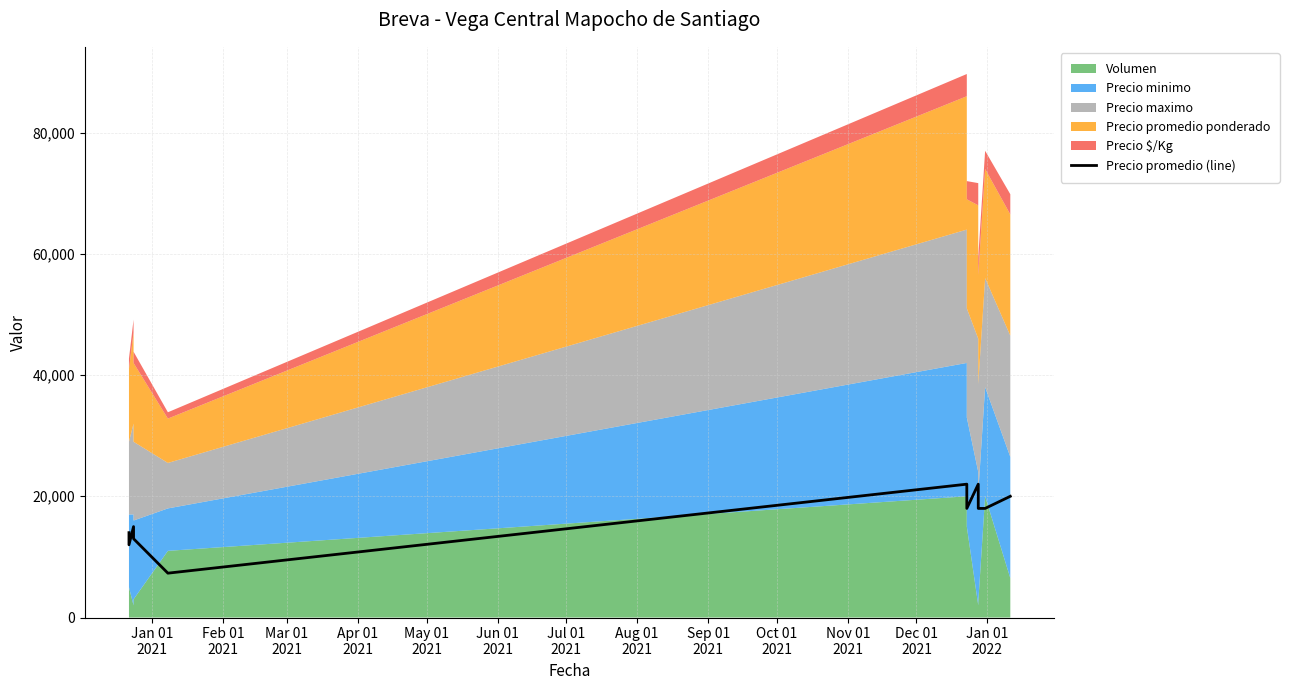

The value at May 01
2021 is 12495. True or false?

False